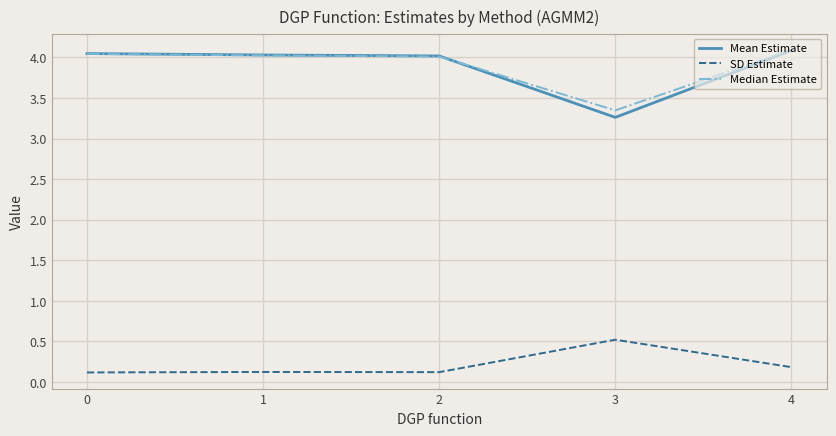

Does the chart display data point markers on the line(s)?

No